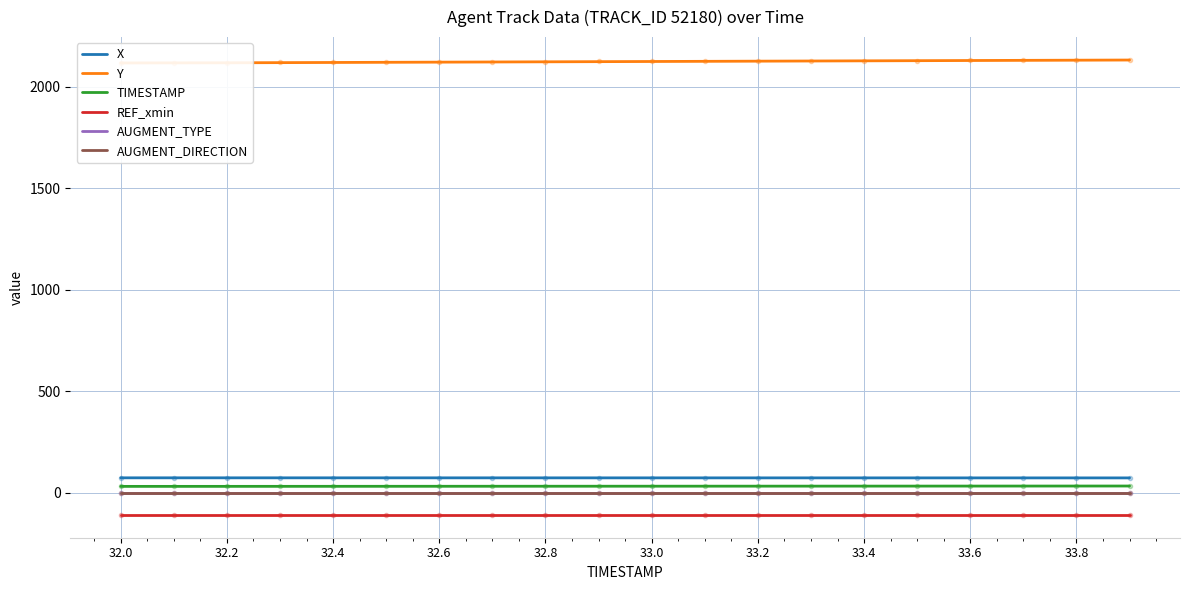

At which category is the sum across all series the highest?

19